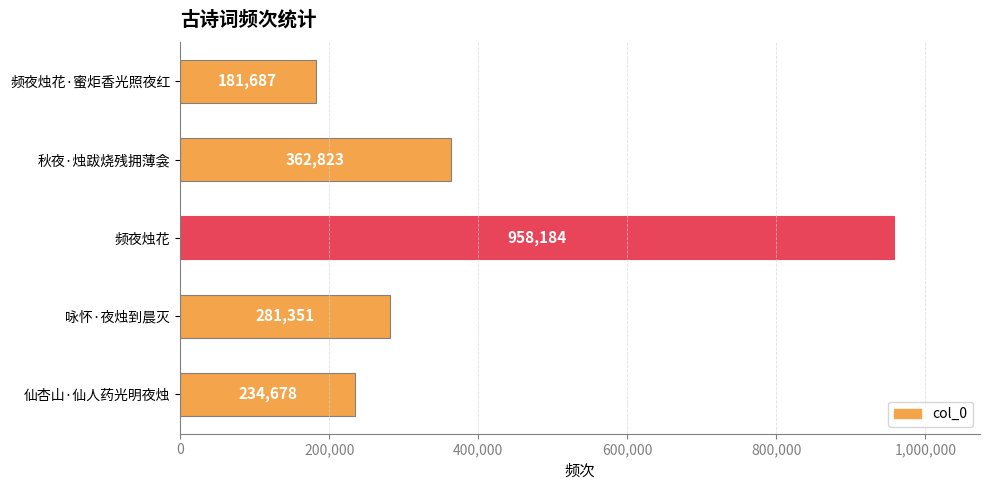

Reading top to bottom, list all the values displayed in this chart.

频夜烛花·蜜炬香光照夜红=181687	秋夜·烛跋烧残拥薄衾=362823	频夜烛花=958184	咏怀·夜烛到晨灭=281351	仙杏山·仙人药光明夜烛=234678